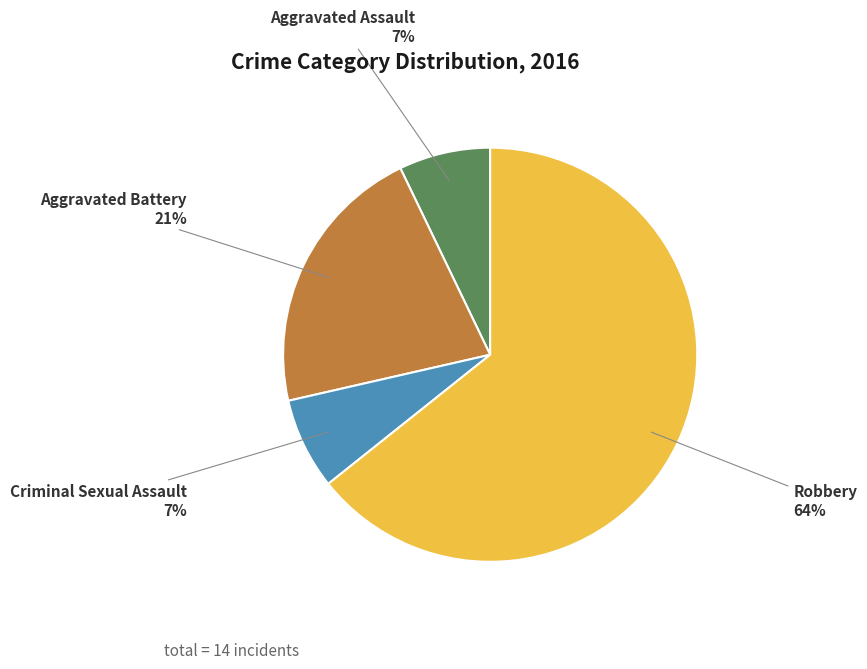

How many segments does this pie chart have?

4